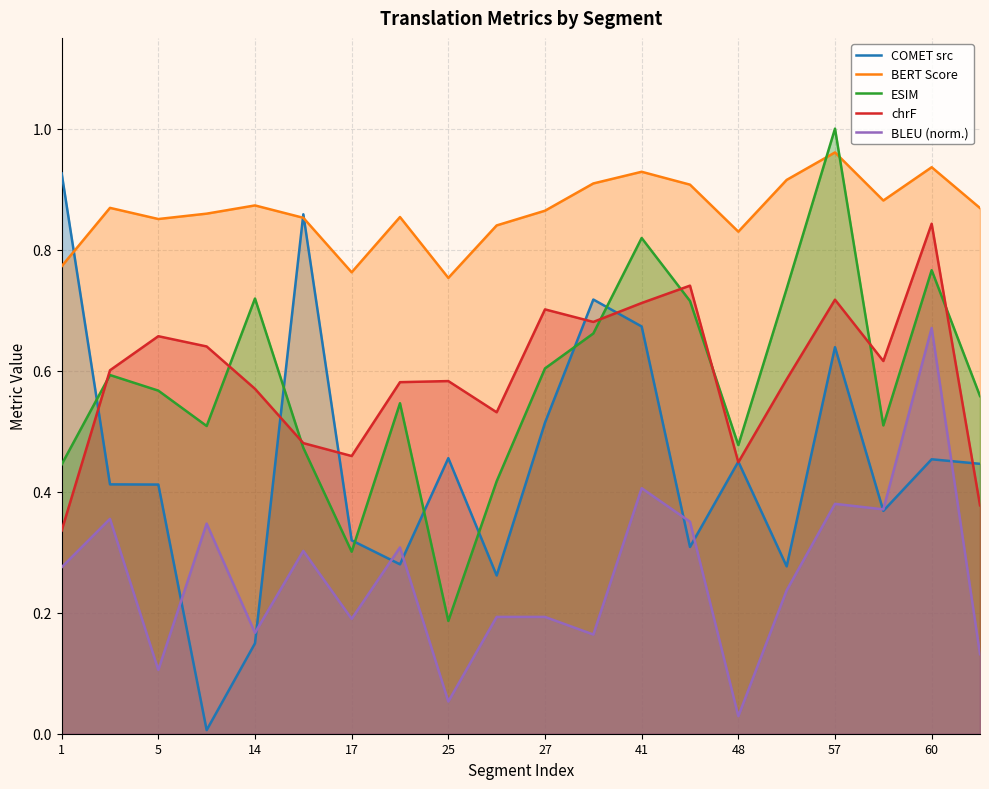

What is the sum of the chrF values at 11 and 1?

1.0